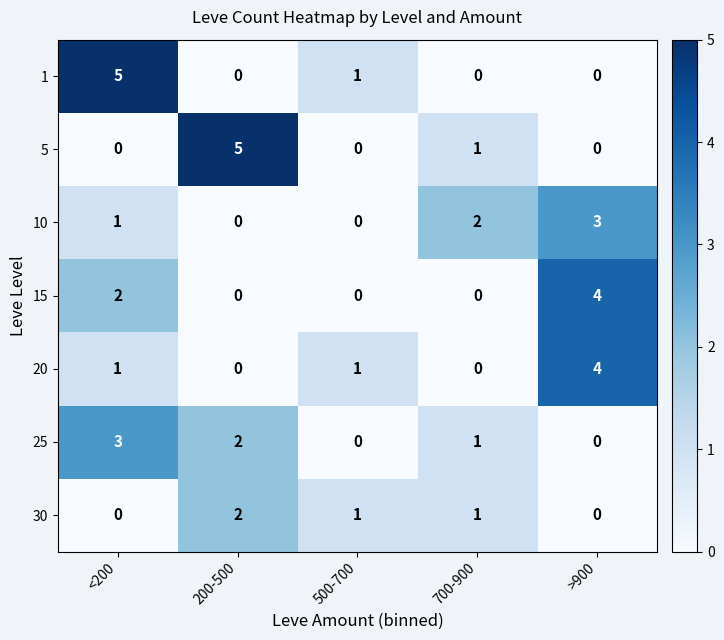

True or false: 30 has a value of 1 at 200-500.

False